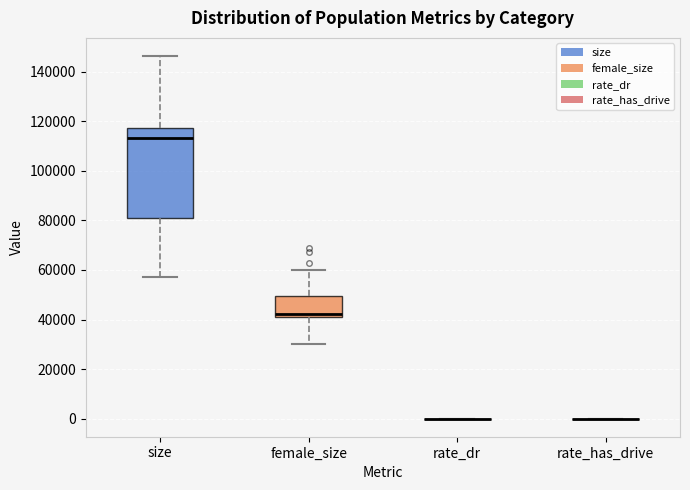

Which box is the tallest, from its lower edge to its upper edge?

size